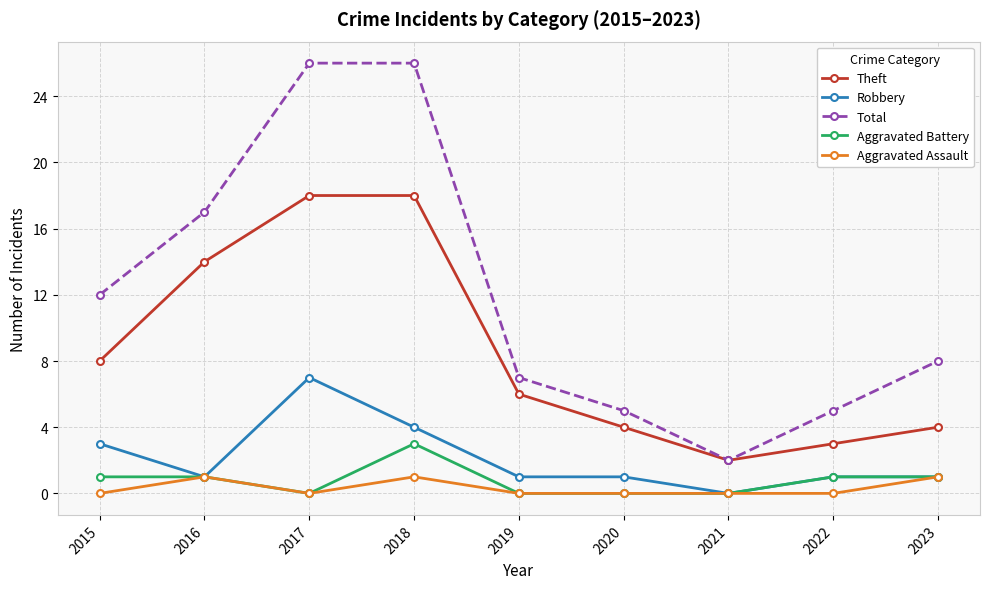

How many series are shown in this chart?

5